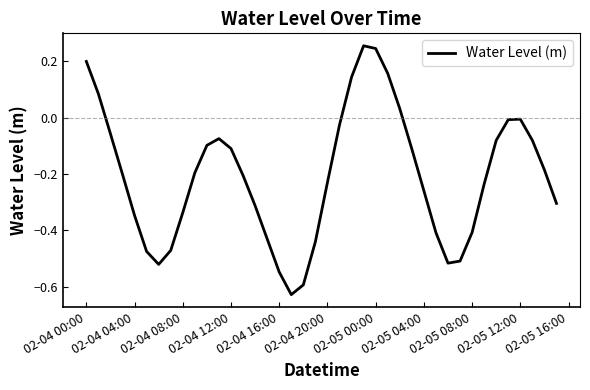

What is the smallest value displayed?

-0.6